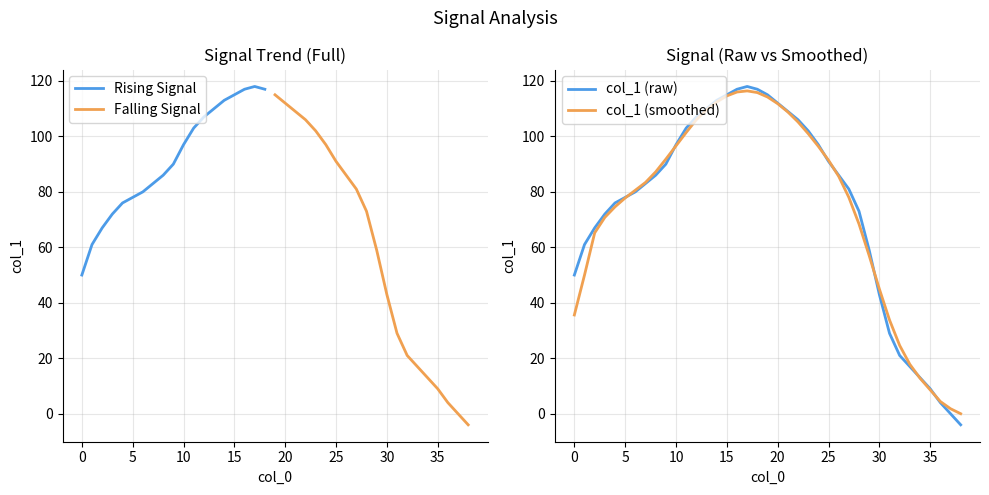

Approximately how many times larger is the value at 29 compared to 22?

0.6